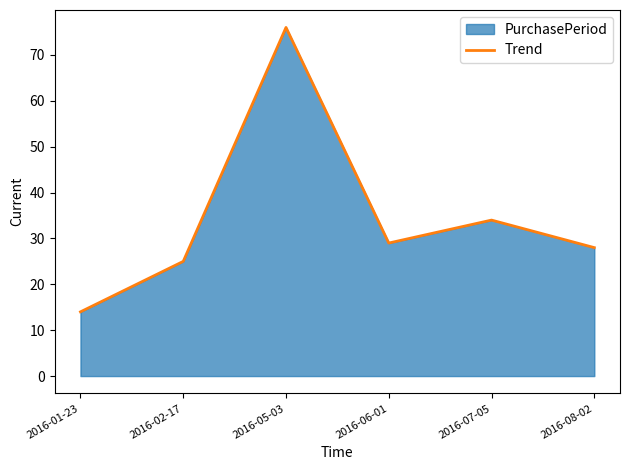

Which has a higher value, 2016-01-23 or 2016-05-03?

2016-05-03